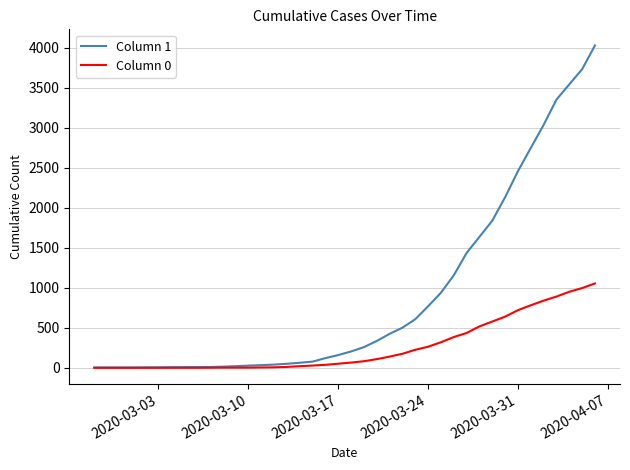

Which series has the largest range (max minus min)?

Column 1